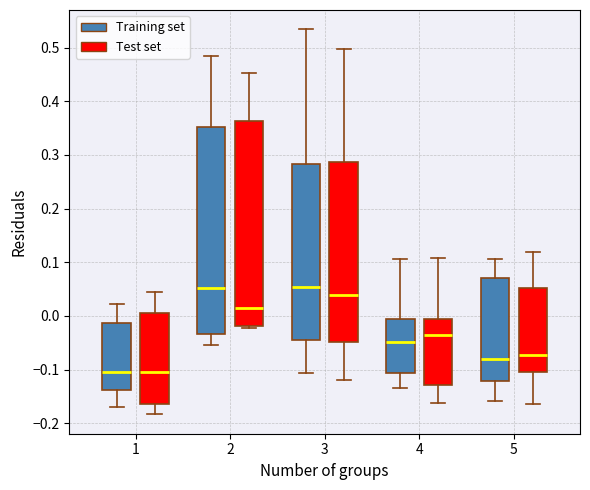

Where is the lower edge of the box for 2 (Test set) on the y-axis? The values are not printed on the chart, so give them approximately, as read against the axis.

-0.02